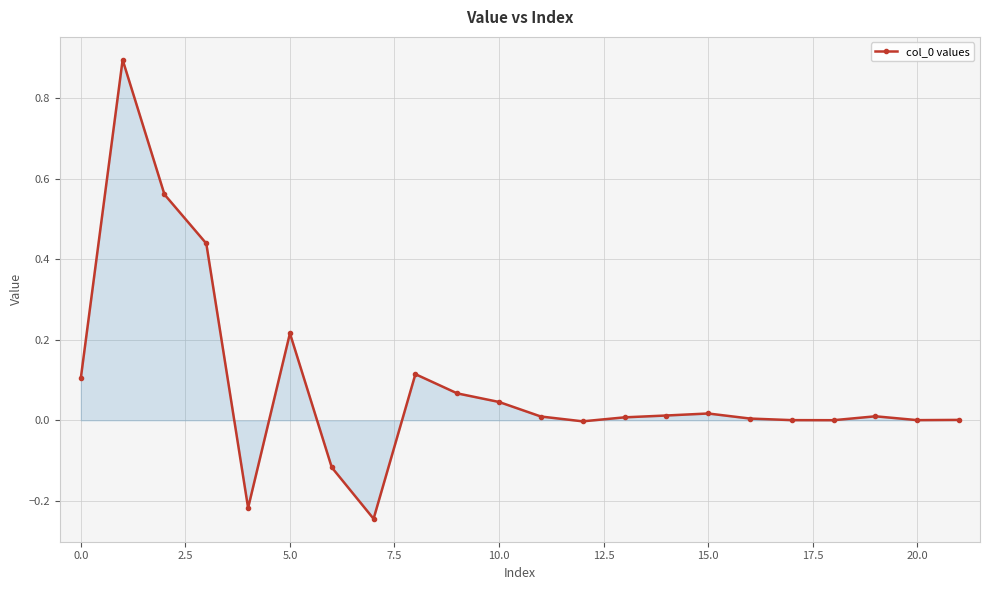

True or false: there are more than 1 points higher than both neighbors.

True